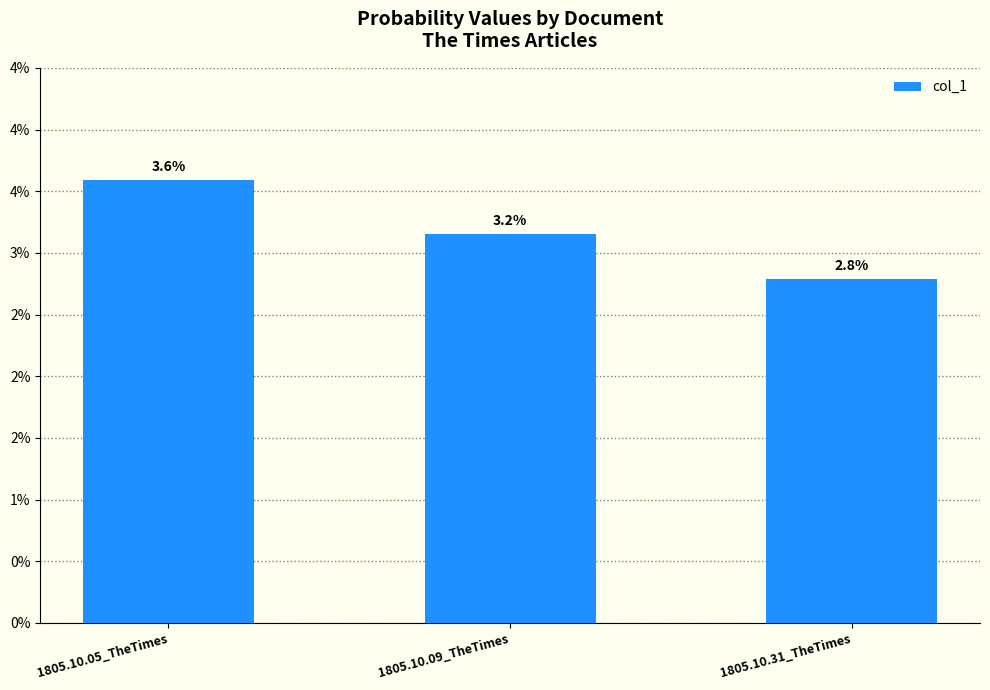

Are the bars horizontal?

No